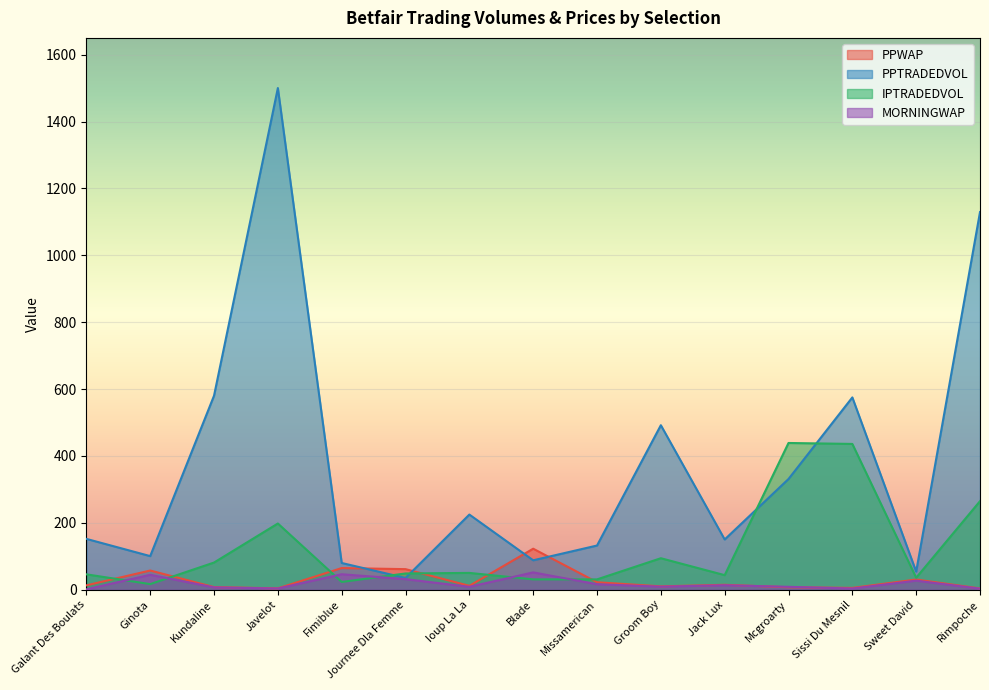

What is the label of the 14th point from the right?

Ginota